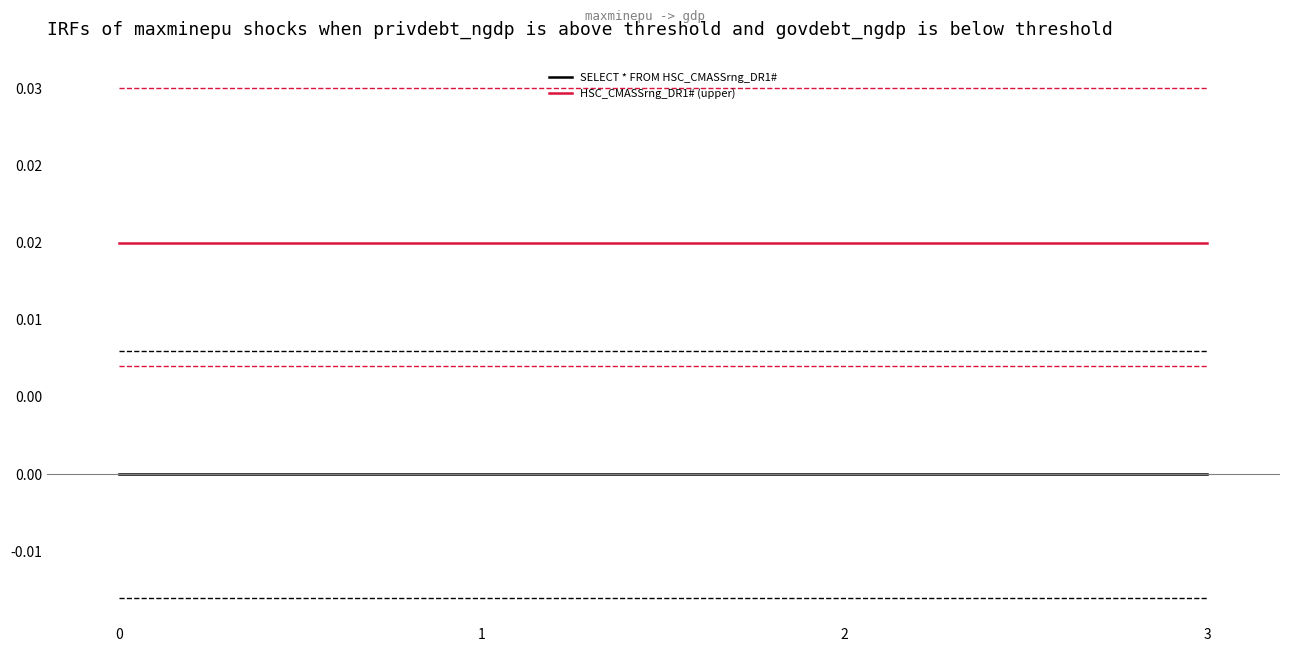

Which series has the largest range (max minus min)?

SELECT * FROM HSC_CMASSrng_DR1#